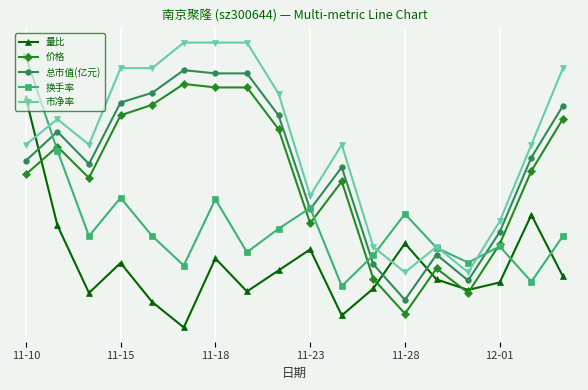

Which series has the largest total across all categories?

市净率